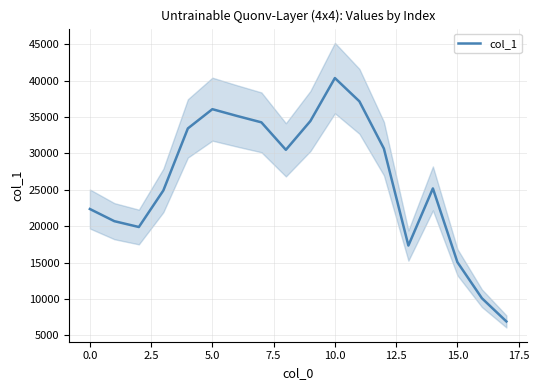

The value of col_1 at 5.0 is 36085. True or false?

True